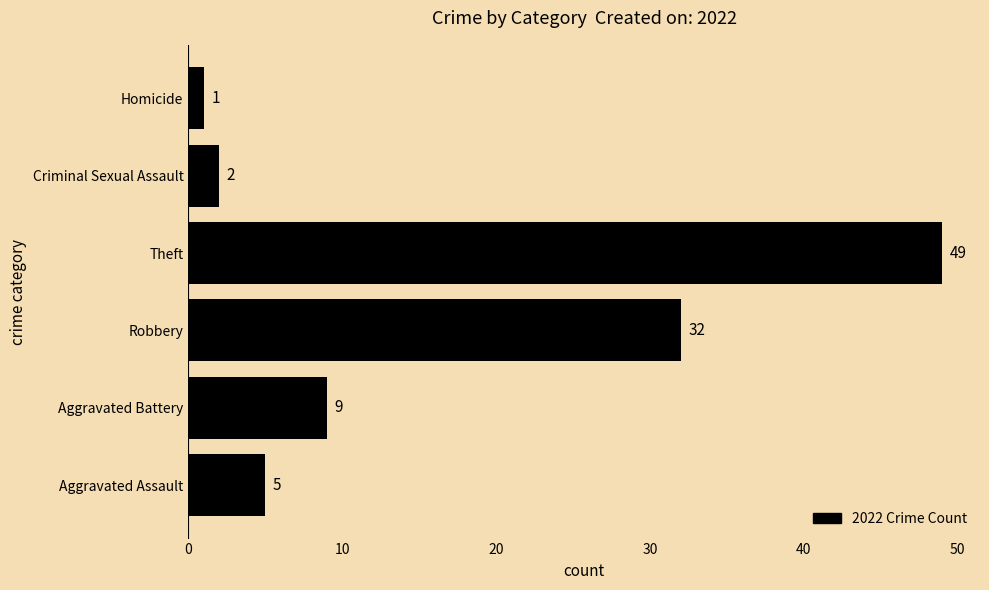

Where is the data nearest to the value 25?

Robbery